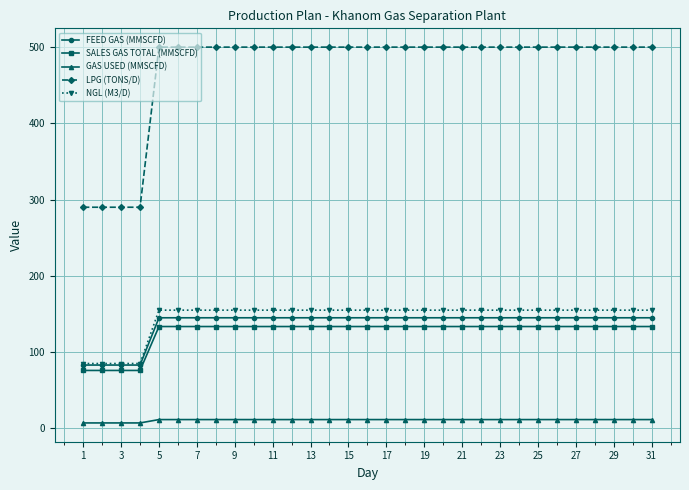

What is the greatest value displayed?

500.0